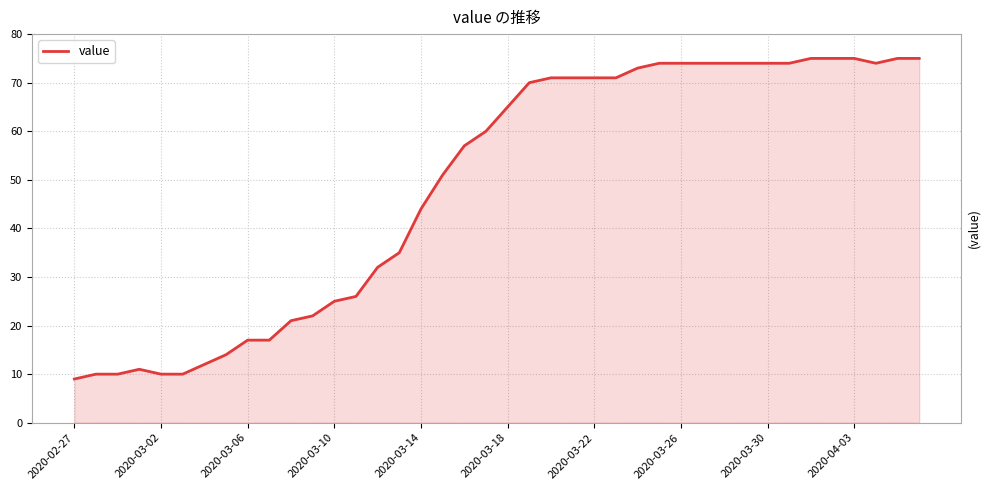

What is the maximum value shown in the chart?

75